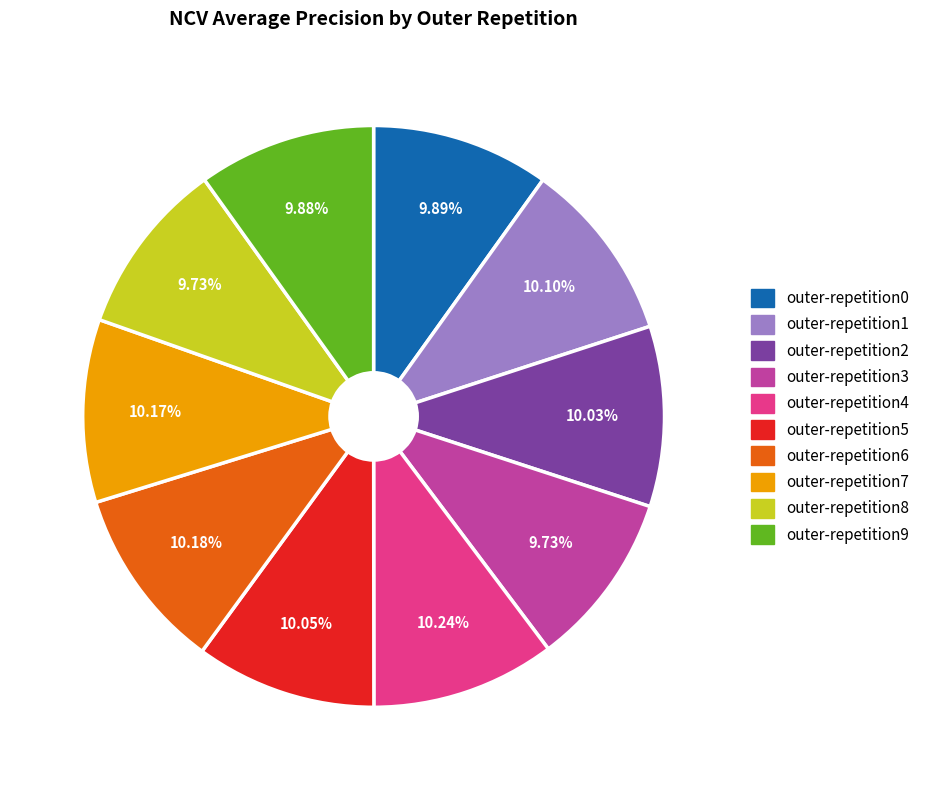

Is it true that outer-repetition6 is 5% of the pie?

False